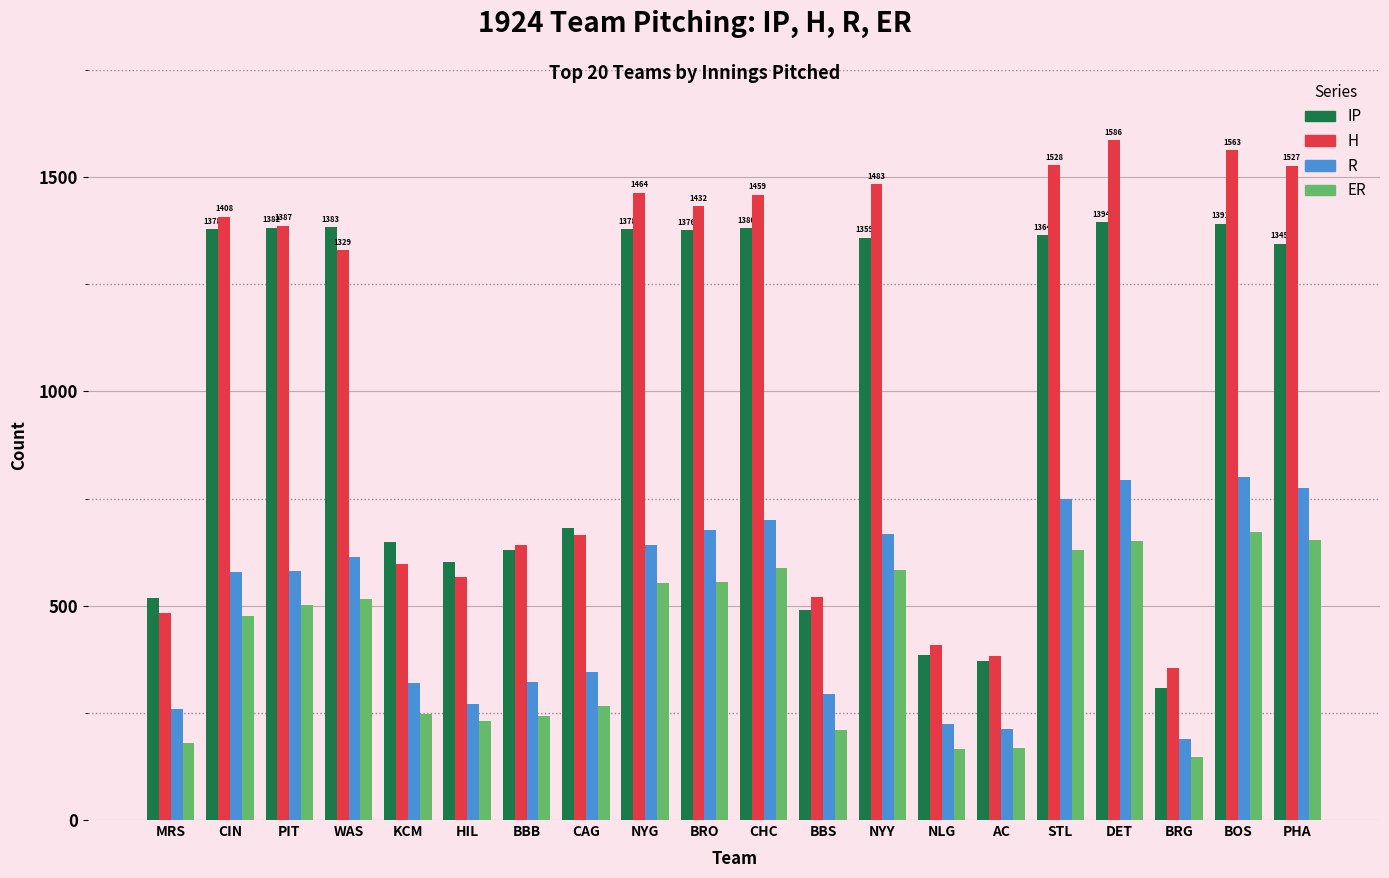

Which series has the largest range (max minus min)?

H